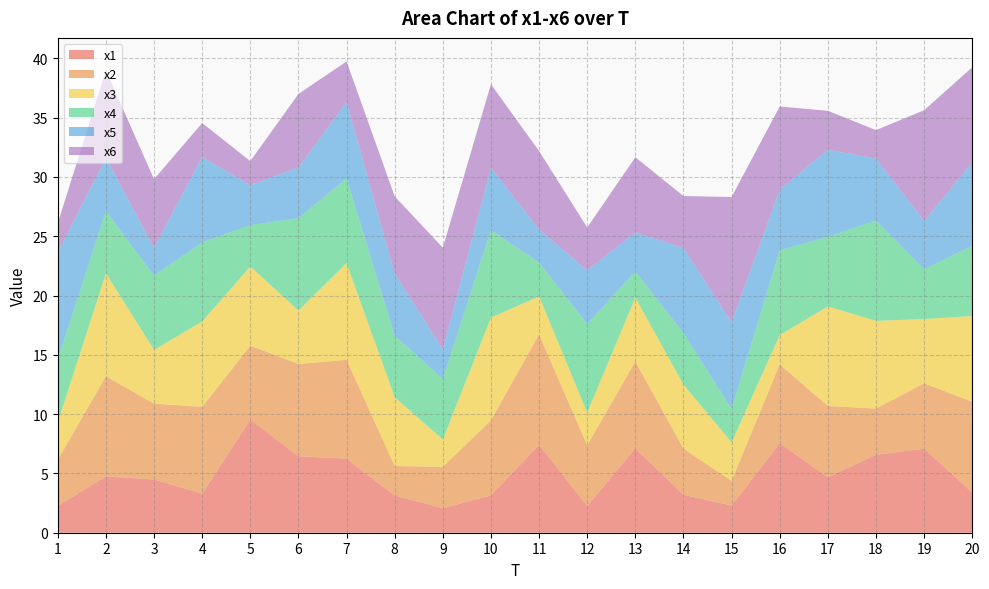

Reading left to right, what are all the values shown in this chart?

x1: 2.3	4.7	4.5	3.3	9.5	6.5	6.2	3.1	2.1	3.1	7.4	2.3	7.1	3.2	2.3	7.5	4.7	6.6	7.1	3.4
x2: 3.9	8.5	6.4	7.3	6.2	7.8	8.3	2.5	3.5	6.3	9.3	5.1	7.3	3.9	2.1	6.7	6.0	3.9	5.5	7.7
x3: 3.1	8.7	4.5	7.2	6.7	4.5	8.1	5.8	2.3	8.7	3.2	2.7	5.4	5.4	3.2	2.5	8.4	7.4	5.4	7.2
x4: 5.3	5.2	6.3	6.7	3.5	7.8	7.1	5.2	5.1	7.4	2.9	7.5	2.2	4.3	2.8	7.2	5.9	8.5	4.2	5.9
x5: 9.0	4.5	2.4	7.2	3.4	4.3	6.4	5.3	2.5	5.3	2.8	4.5	3.3	7.2	7.3	5.1	7.3	5.2	4.1	7.0
x6: 2.5	7.4	5.8	2.9	2.0	6.2	3.4	6.5	8.6	7.1	6.6	3.6	6.3	4.4	10.6	7.0	3.3	2.4	9.3	8.0